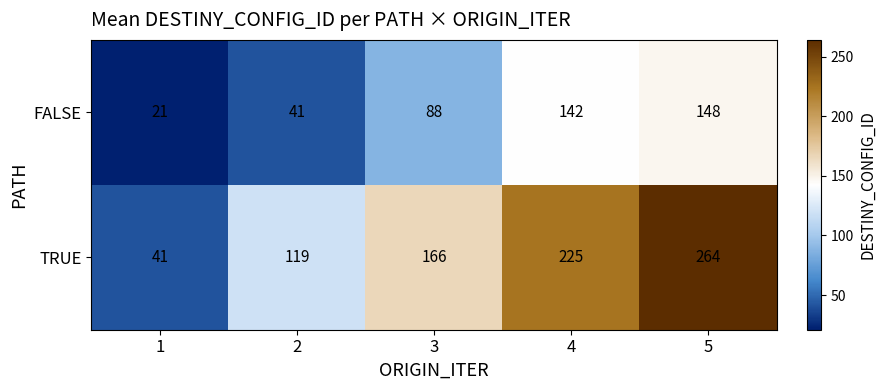

Reading left to right, transcribe all the data shown in this chart.

FALSE: 1=21	2=41	3=88	4=142	5=148
TRUE: 1=41	2=119	3=166	4=225	5=264